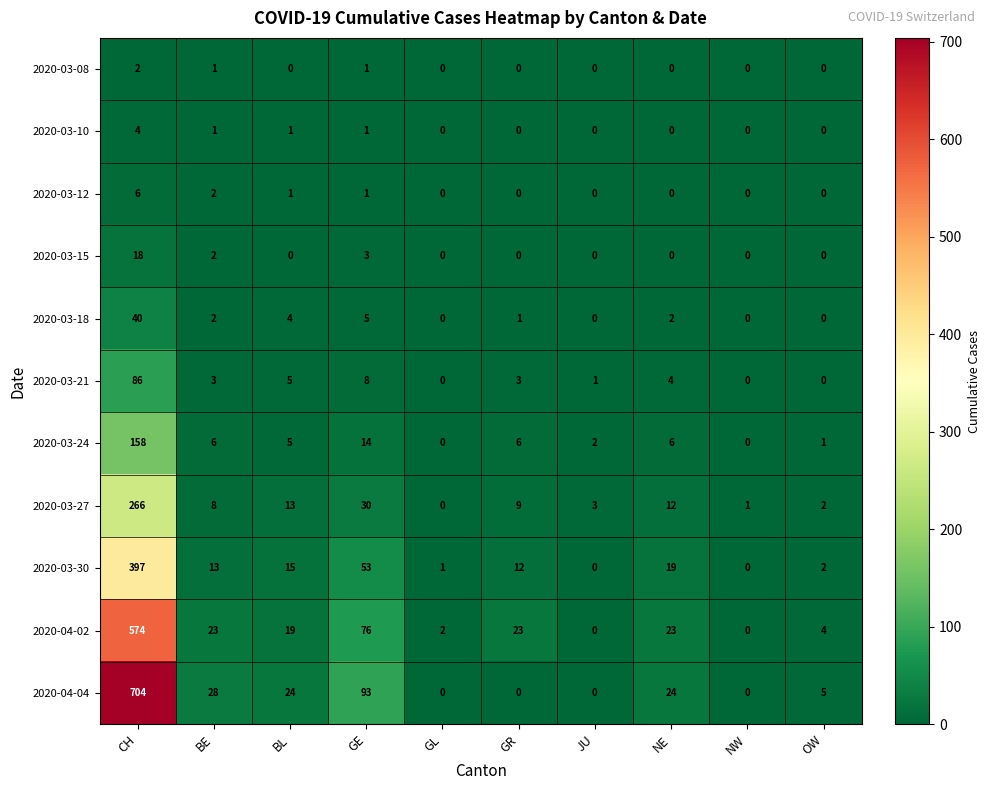

At which category is the sum across all series the highest?

CH